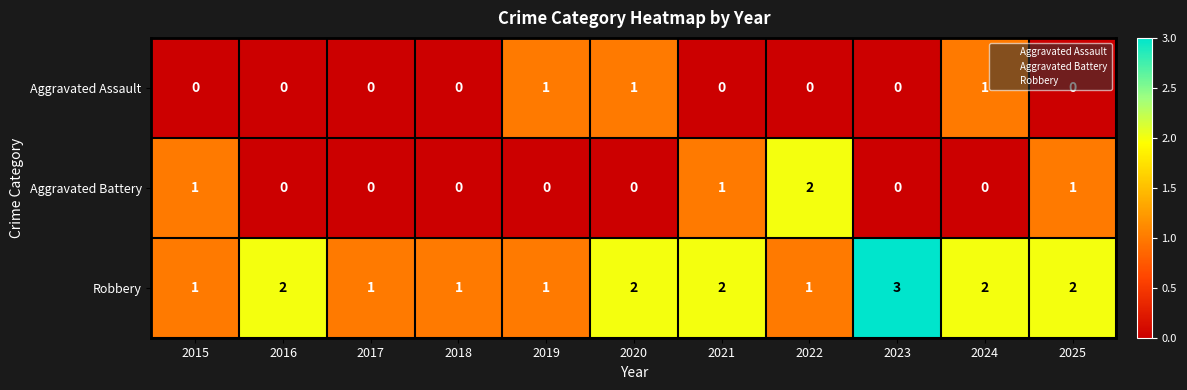

True or false: Robbery has a value of 1 at 2015.

True